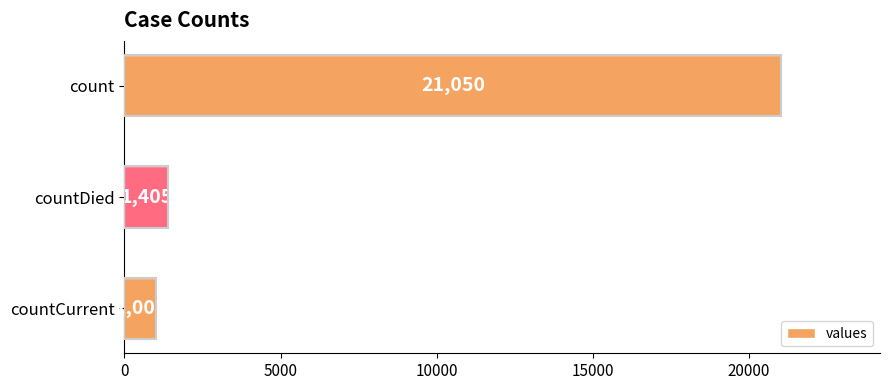

Reading top to bottom, list all the values displayed in this chart.

21050	1405	1006